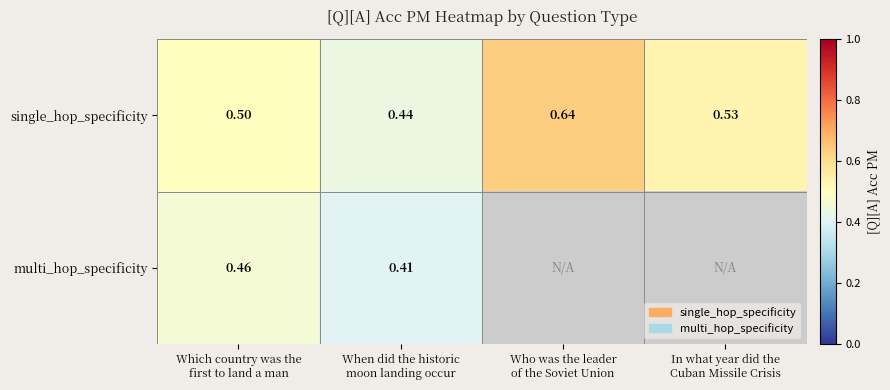

Which category has the lowest value across all series?

When did the historic
moon landing occur